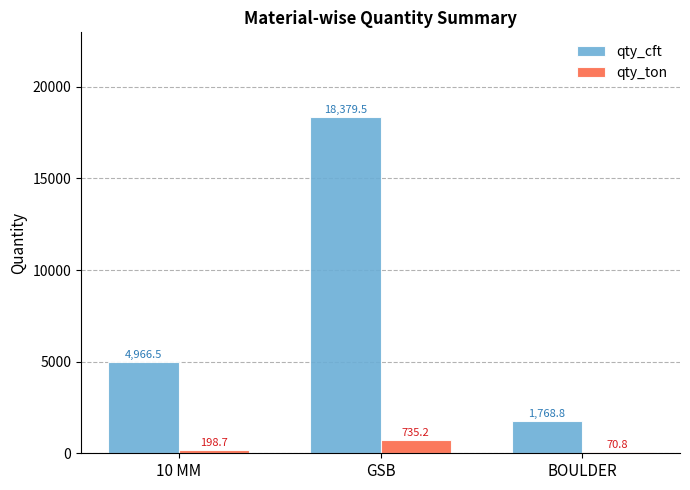

What position from the left is BOULDER?

3